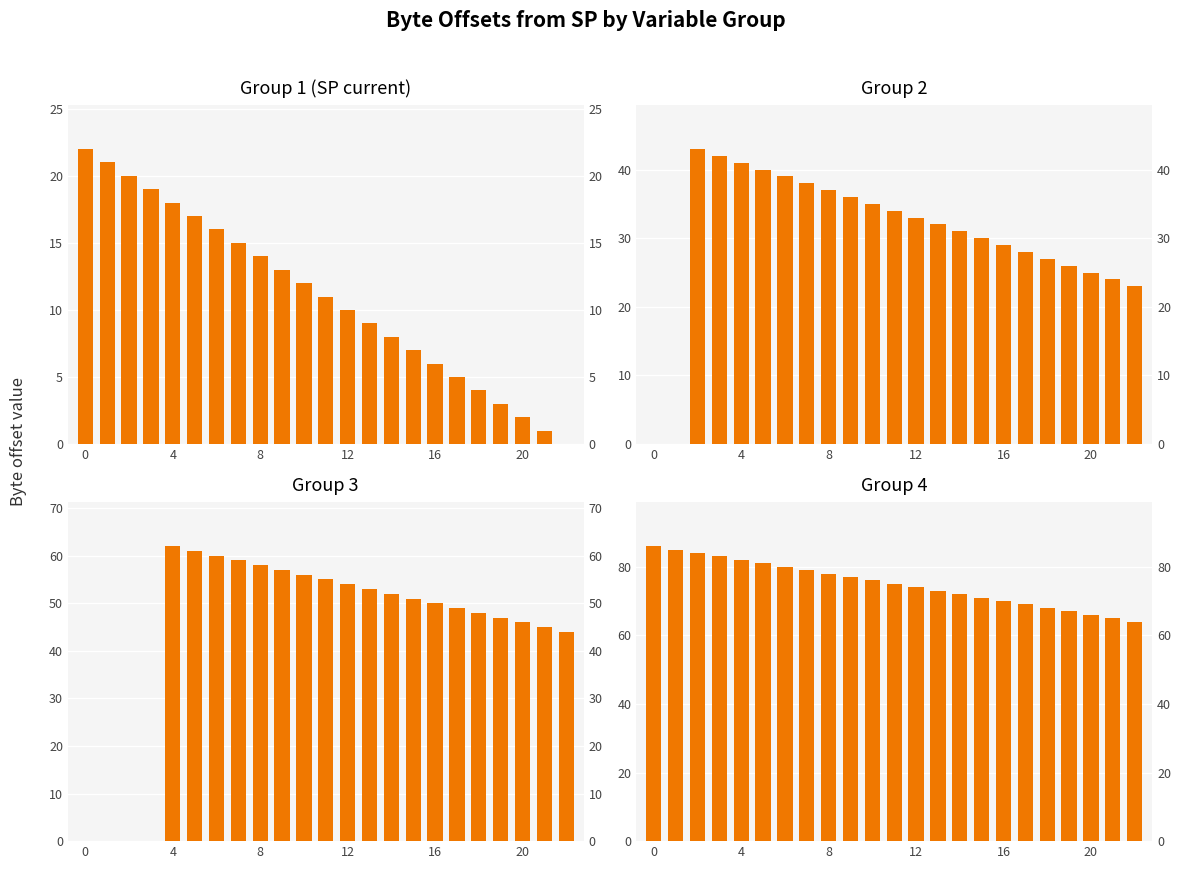

How many groups of bars are there?

23